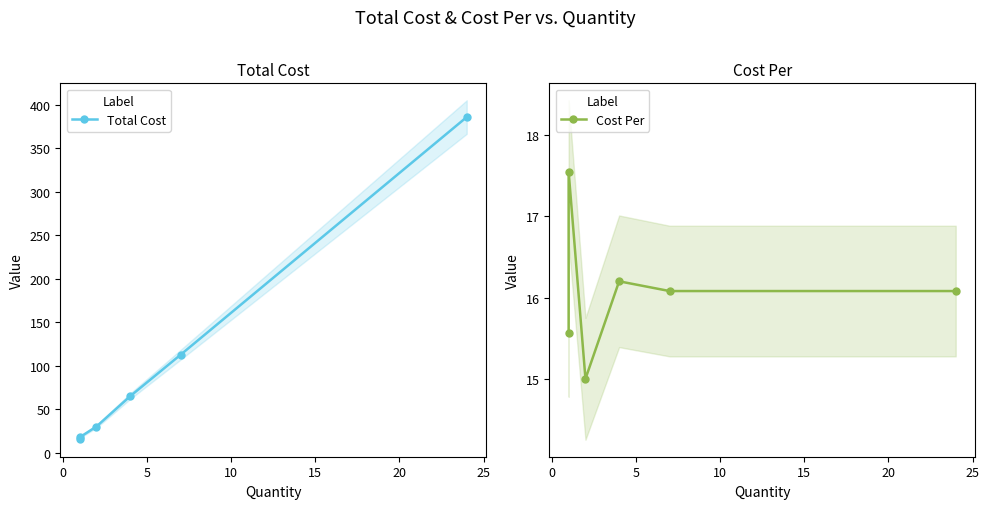

List the series in order of their overall mean, highest first.

Total Cost, Cost Per